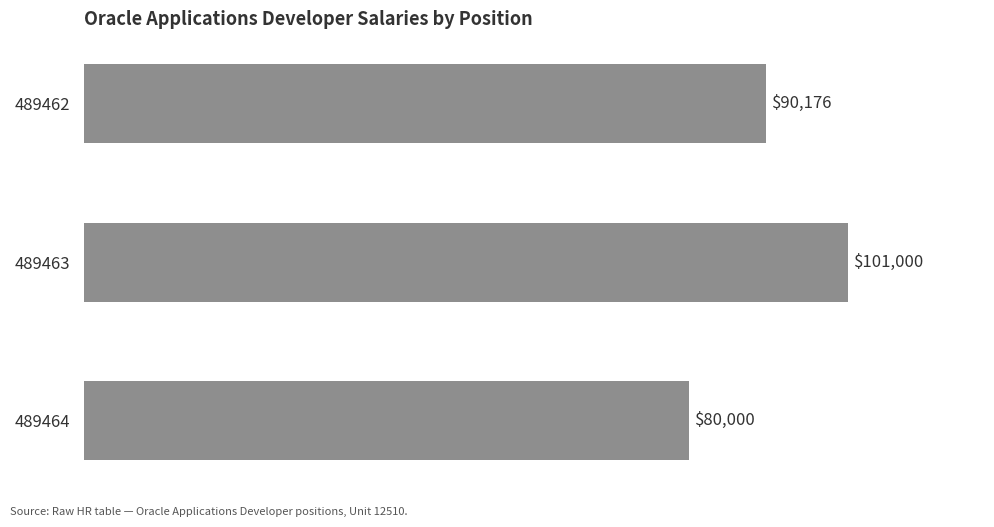

List the labels in order of value, largest first.

489463, 489462, 489464